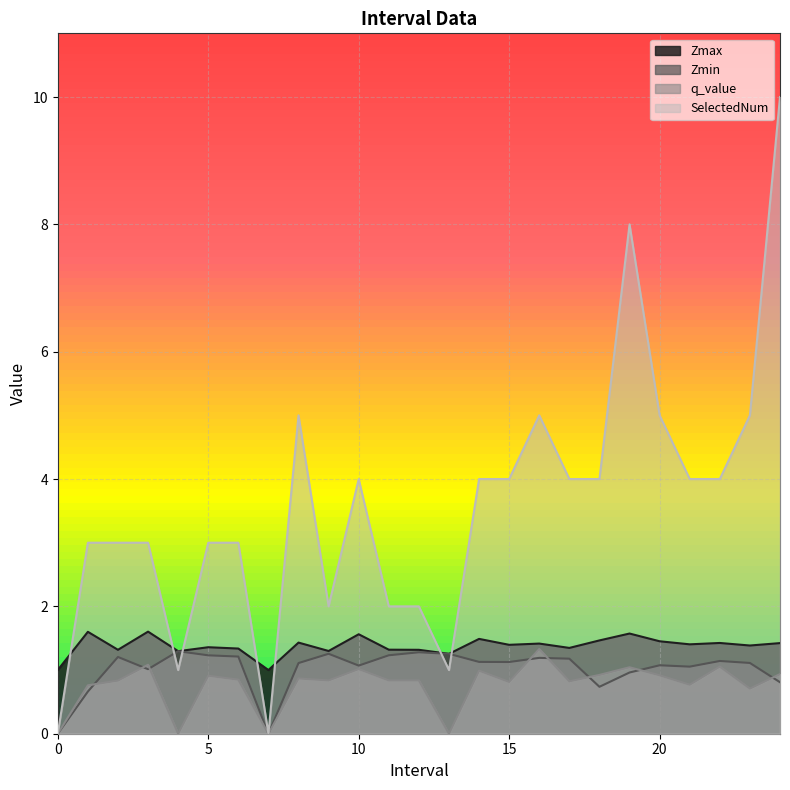

True or false: q_value and SelectedNum cross at least once.

False